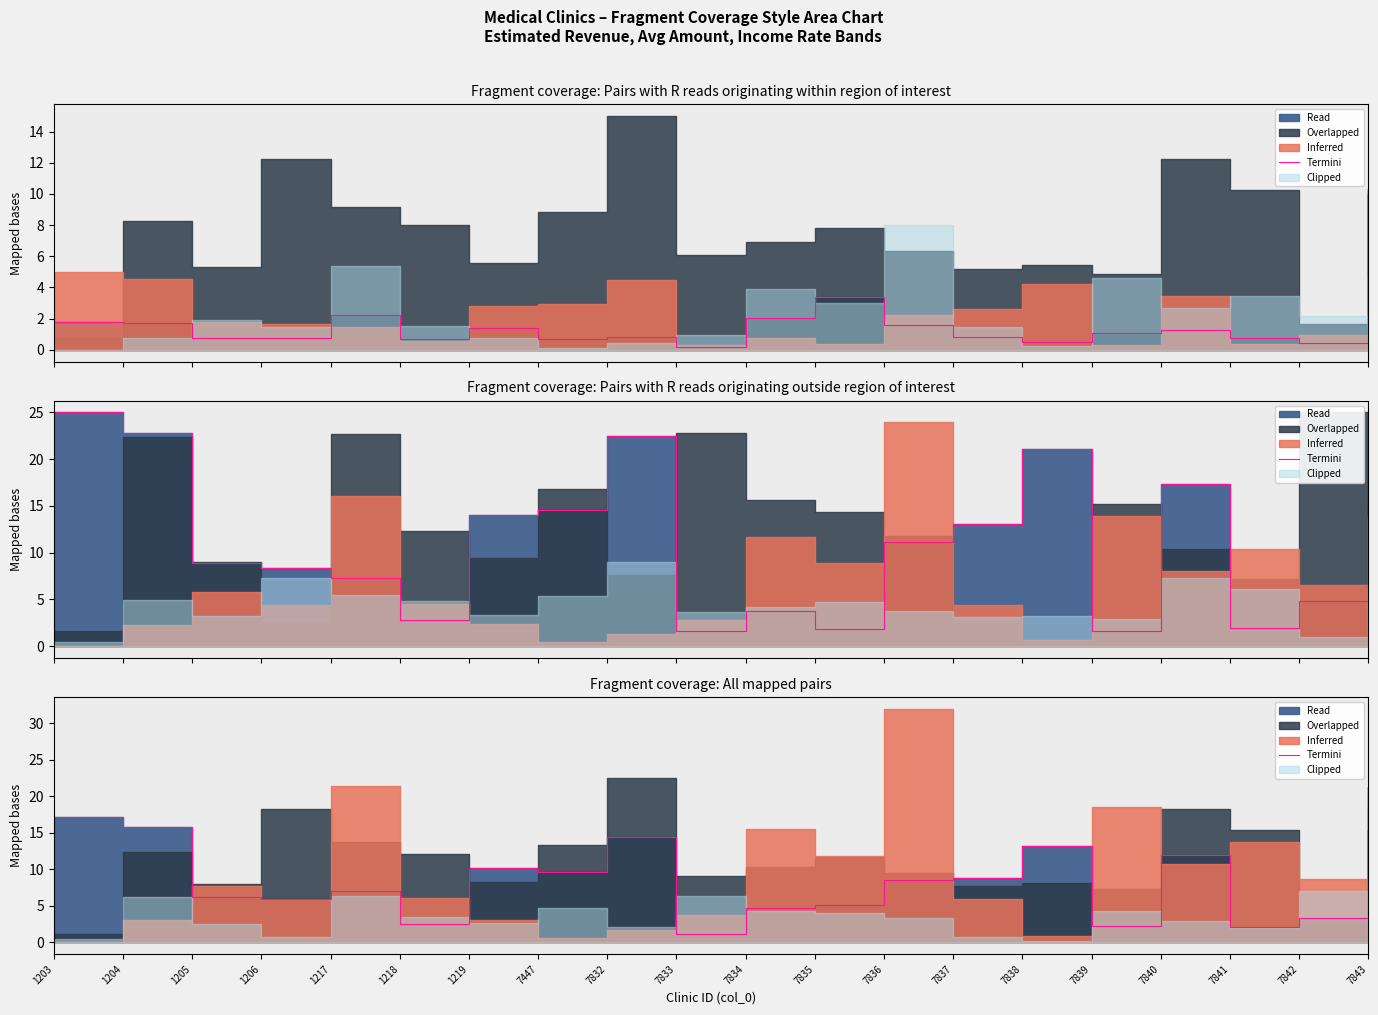

What is the value of the 4th point from the left?

5.9